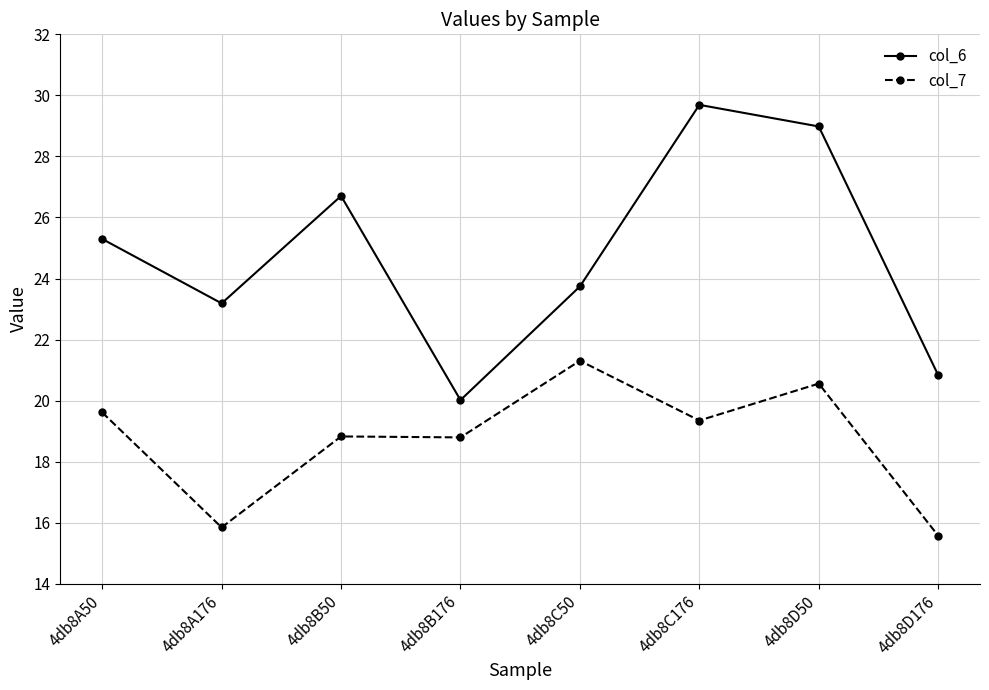

At which category is the sum across all series the highest?

4db8D50